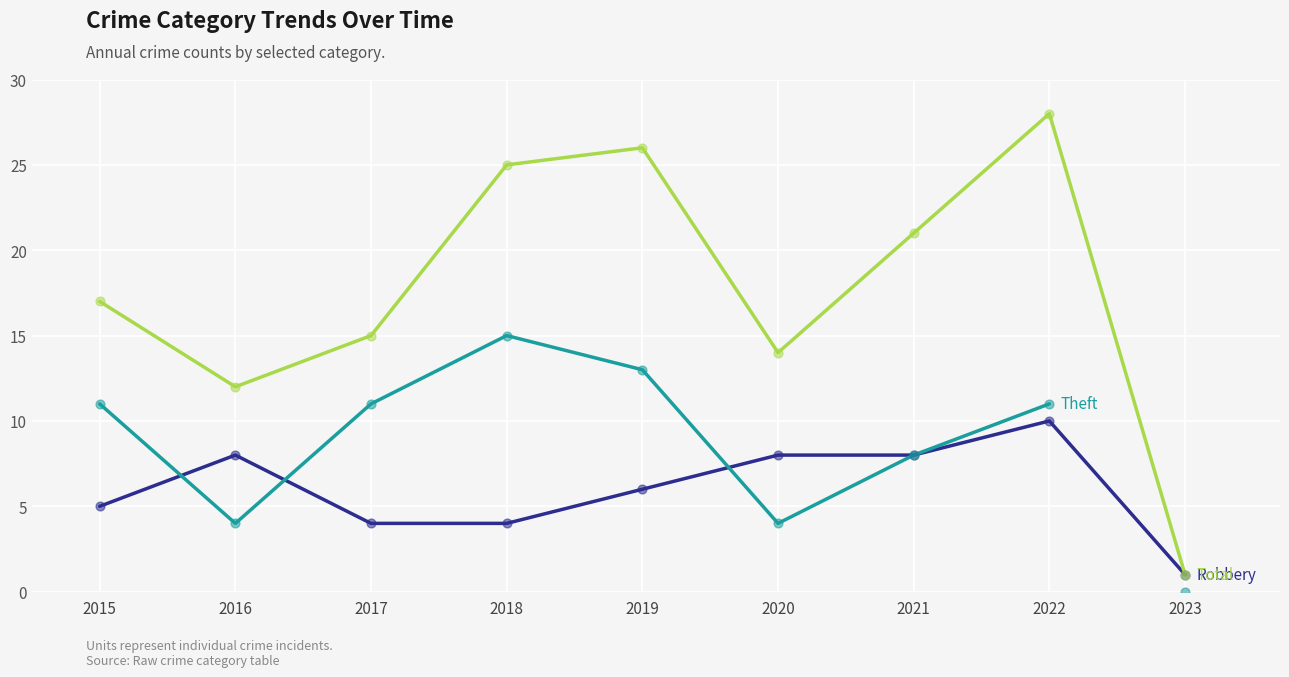

Which series has the largest Y range (max minus min)?

Total